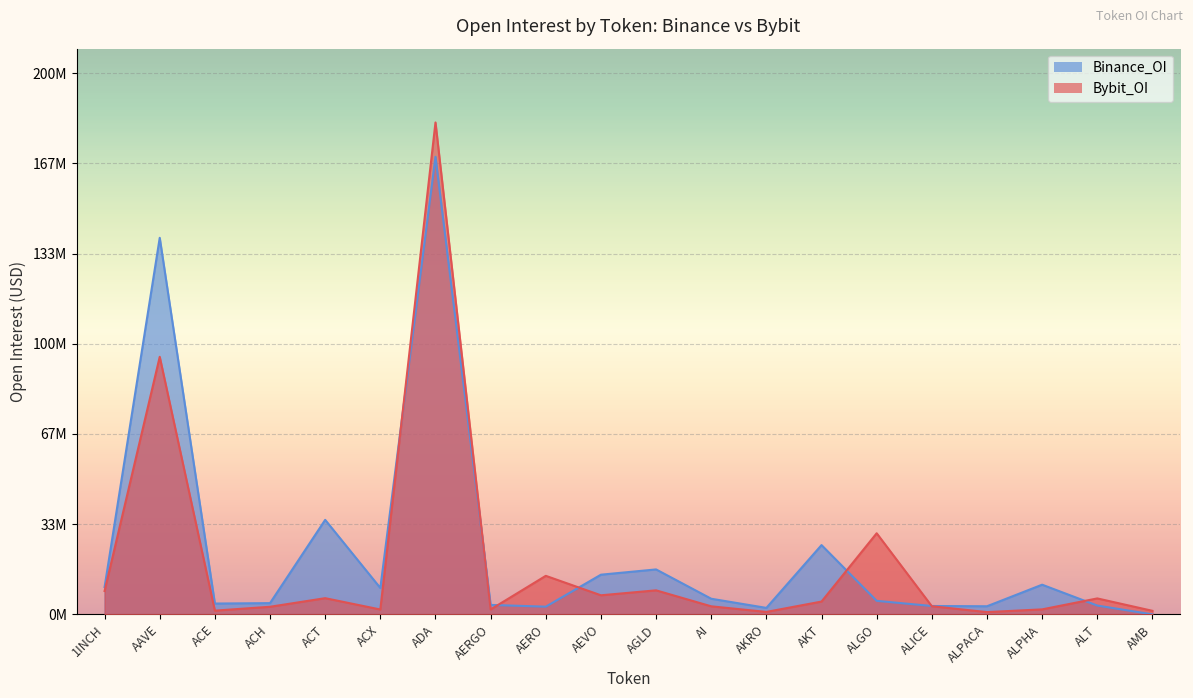

Reading left to right, what are all the values shown in this chart?

Bybit_OI: 1INCH=8642330	AAVE=95287960	ACE=1378778	ACH=2807196	ACT=5988244	ACX=1797670	ADA=182002623	AERGO=1814732	AERO=14254134	AEVO=7054280	AGLD=8886045	AI=2973310	AKRO=904319	AKT=4736185	ALGO=30006016	ALICE=3009153	ALPACA=834728	ALPHA=1844351	ALT=5896257	AMB=1306830
Binance_OI: 1INCH=10092488	AAVE=139316335	ACE=4000471	ACH=4154693	ACT=34961837	ACX=9754803	ADA=169297424	AERGO=3491707	AERO=2843416	AEVO=14676412	AGLD=16625325	AI=5777900	AKRO=2390350	AKT=25628731	ALGO=5000645	ALICE=3092420	ALPACA=2994545	ALPHA=10974212	ALT=3254049	AMB=0